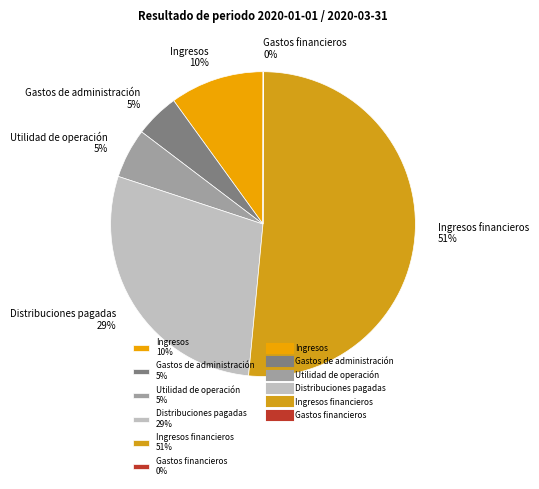

To the nearest percent, what is the average slice percentage?

17%